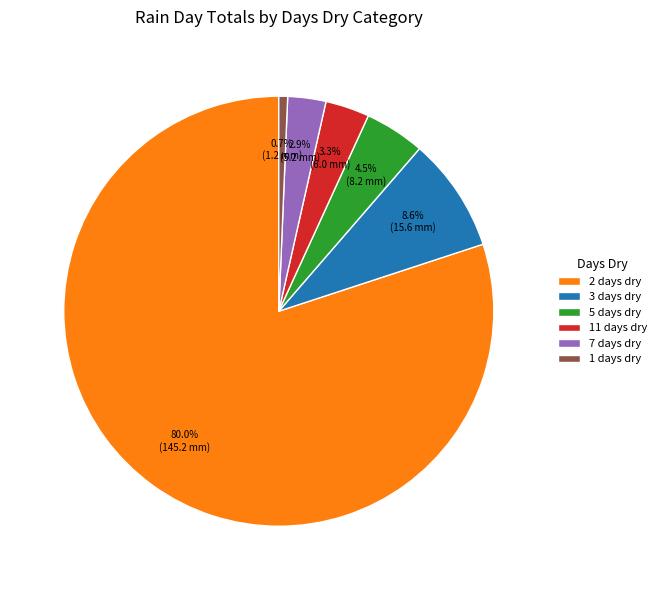

What is the largest slice in the pie chart?

2 days dry